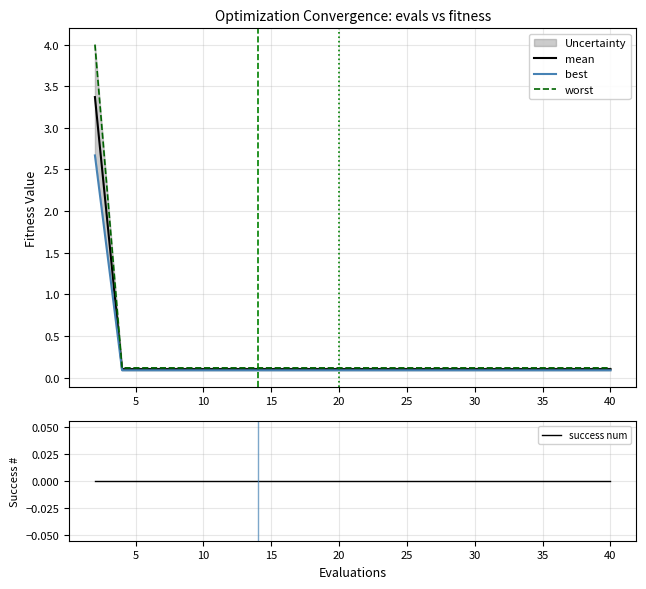

What is the highest value of the mean series?

3.4